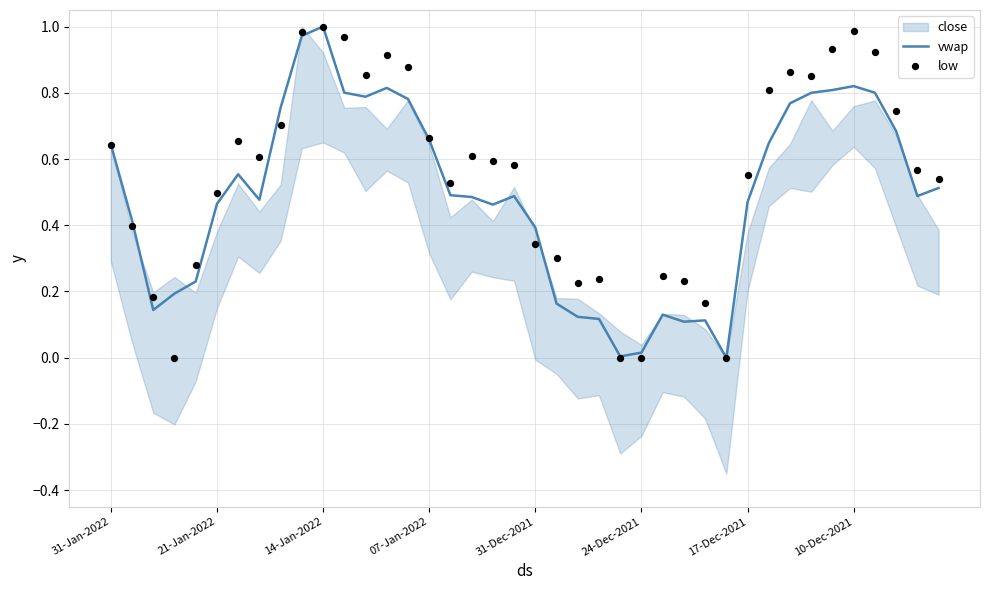

At which category is the sum across all series the highest?

14-Jan-2022